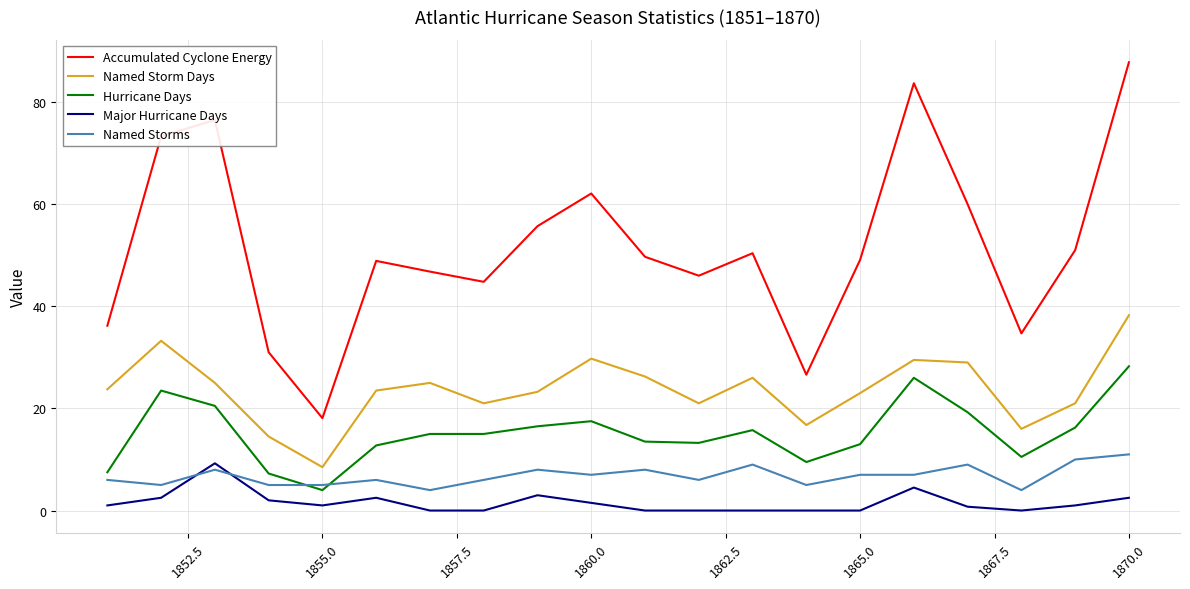

Which series has the largest range (max minus min)?

Accumulated Cyclone Energy